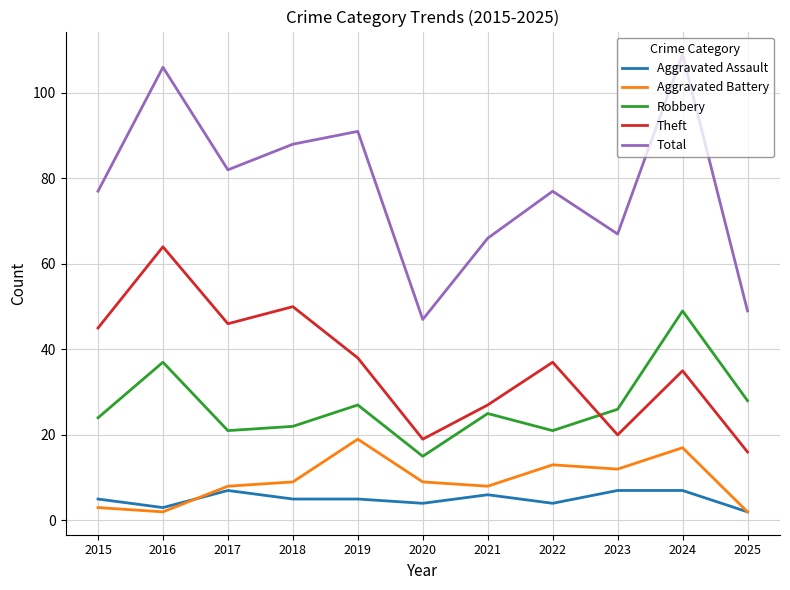

What is the minimum value for Robbery?

15